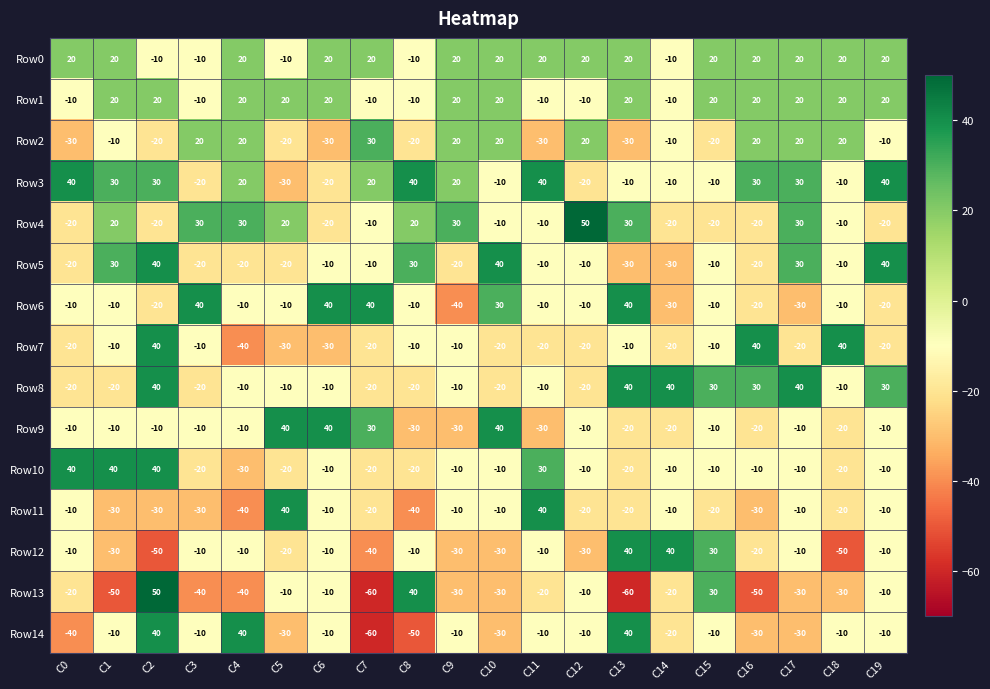

What is the total value across all series at C0?

-120